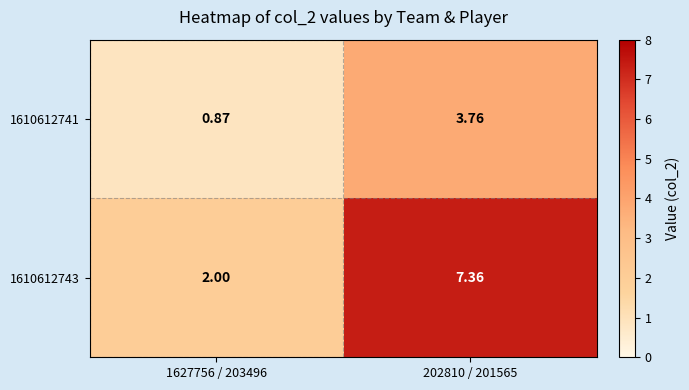

Is the value of 1610612741 at 1627756 / 203496 greater than the value of 1610612743 at 1627756 / 203496?

No